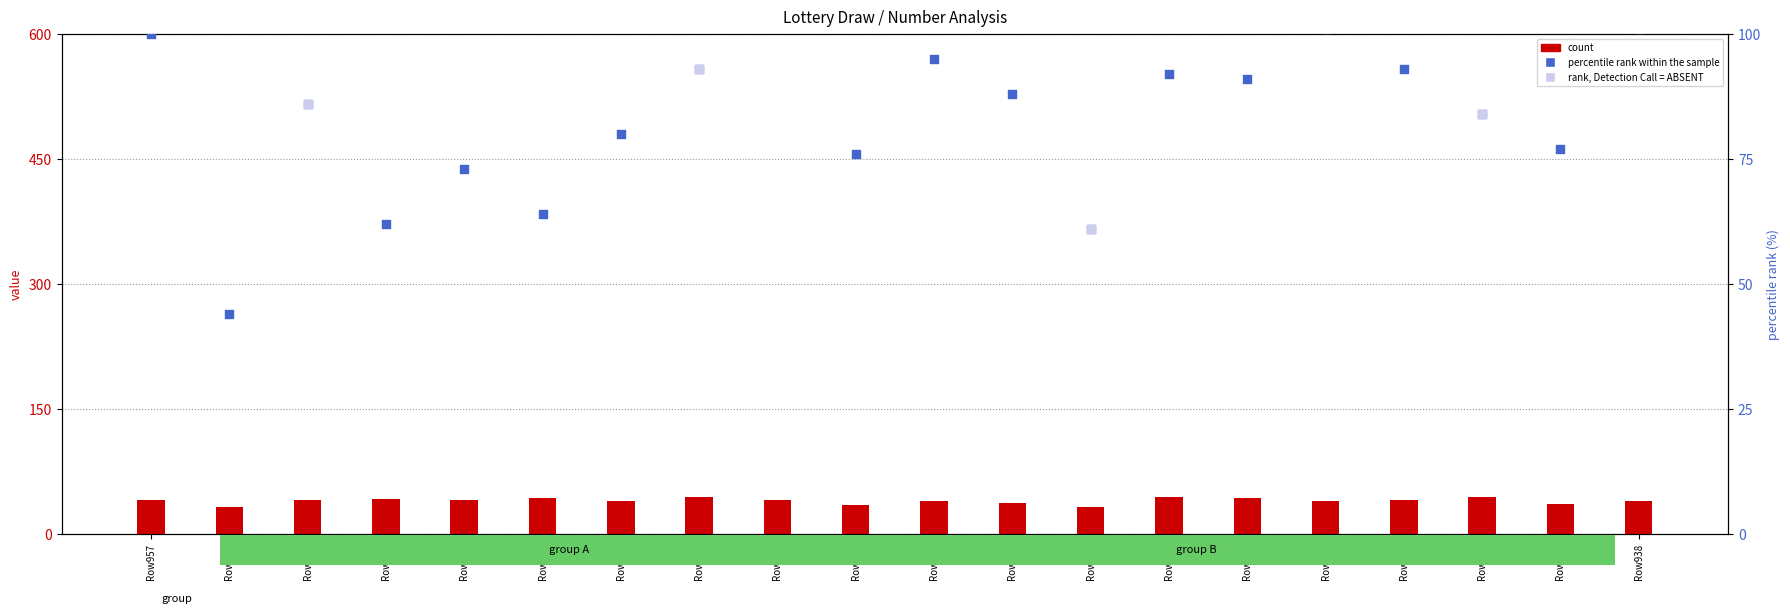

Is the value of value_10 at Row946 greater than the value of percentile rank within the sample at Row948?

No